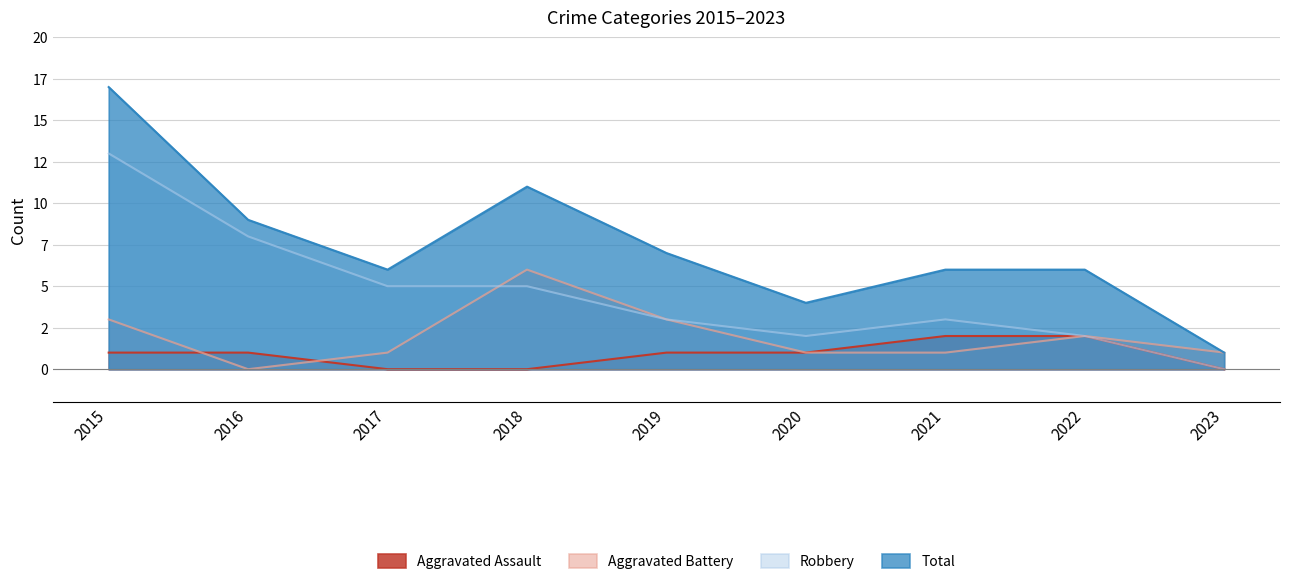

What are all the series names shown in the legend?

Aggravated Assault, Aggravated Battery, Robbery, Total